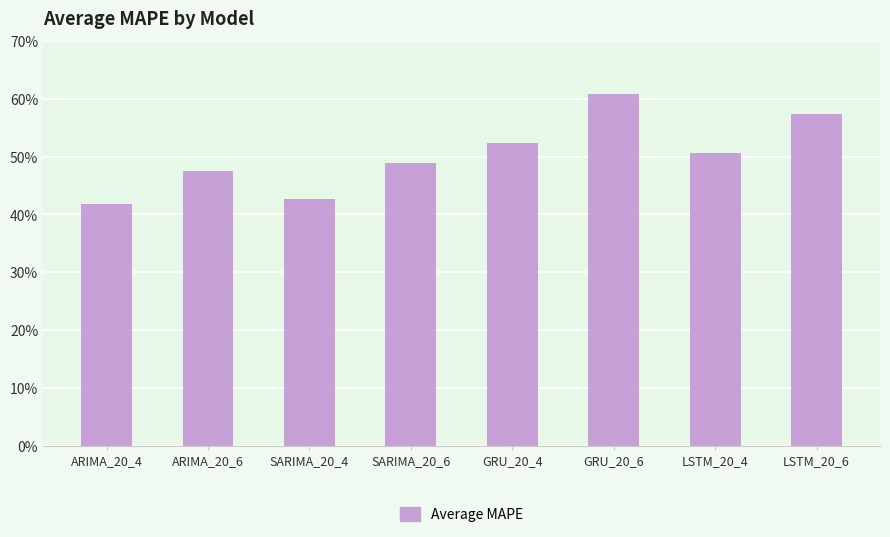

List the labels in order of value, smallest first.

ARIMA_20_4, SARIMA_20_4, ARIMA_20_6, SARIMA_20_6, LSTM_20_4, GRU_20_4, LSTM_20_6, GRU_20_6